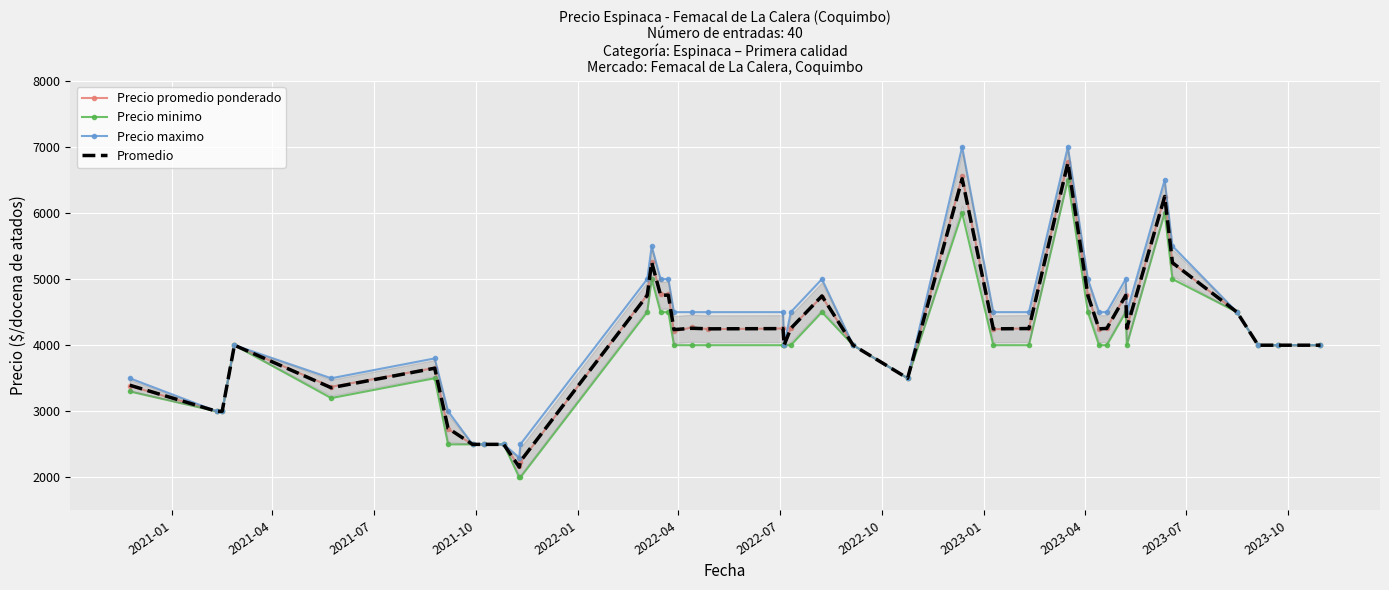

What is the difference between the maximum and minimum values in the Precio maximo series?

4700.0